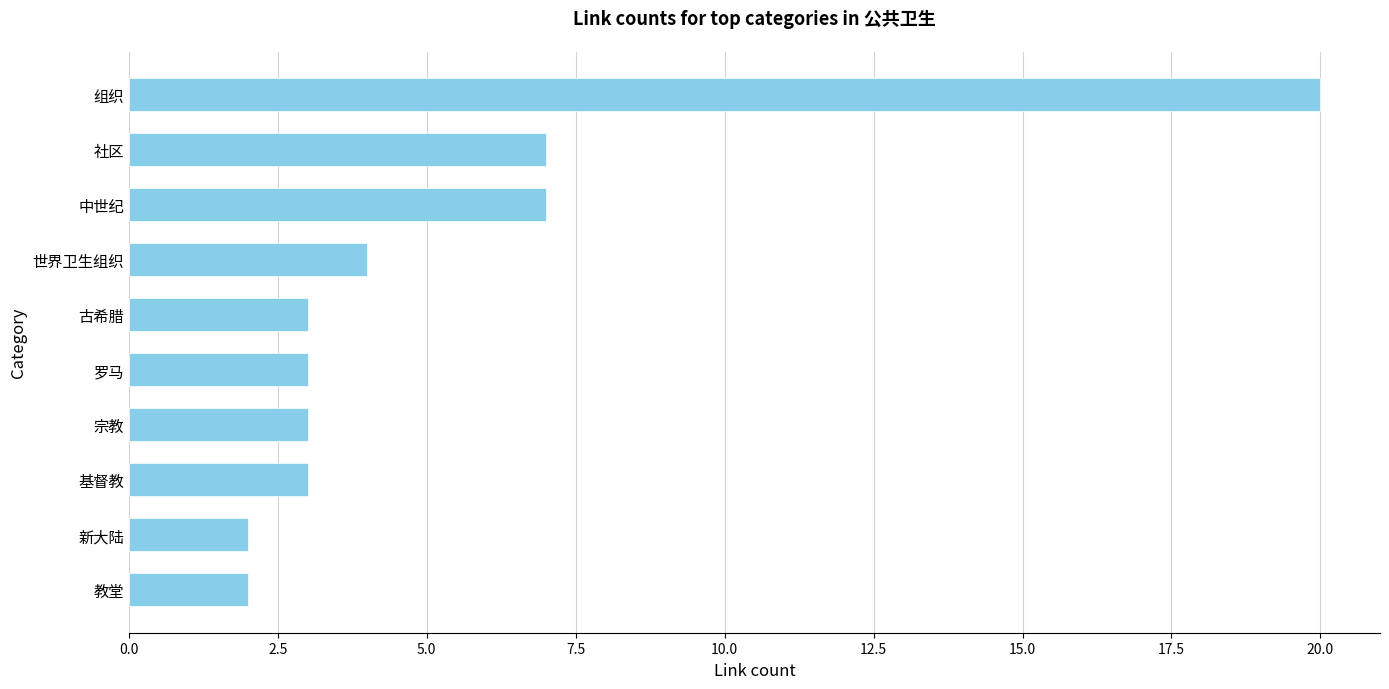

What is the sum of all values?

54